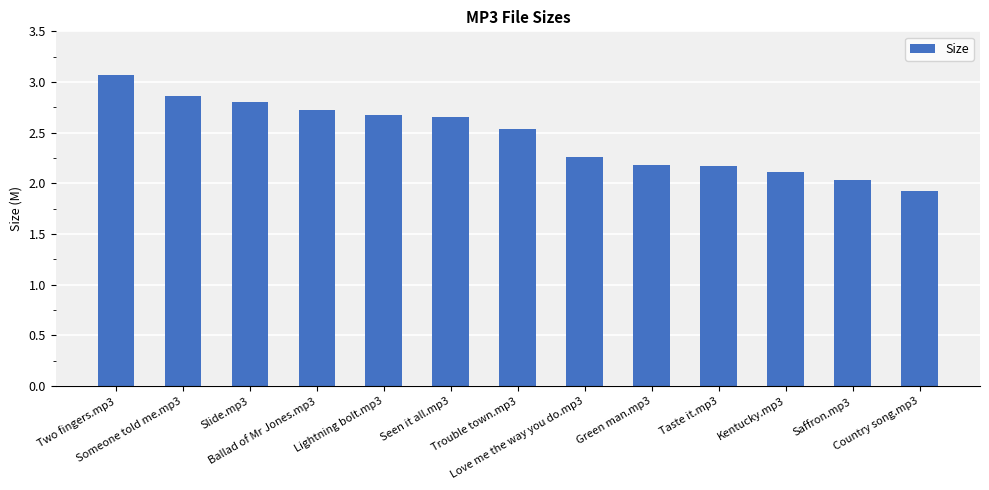

What is the maximum value shown in the chart?

3.1